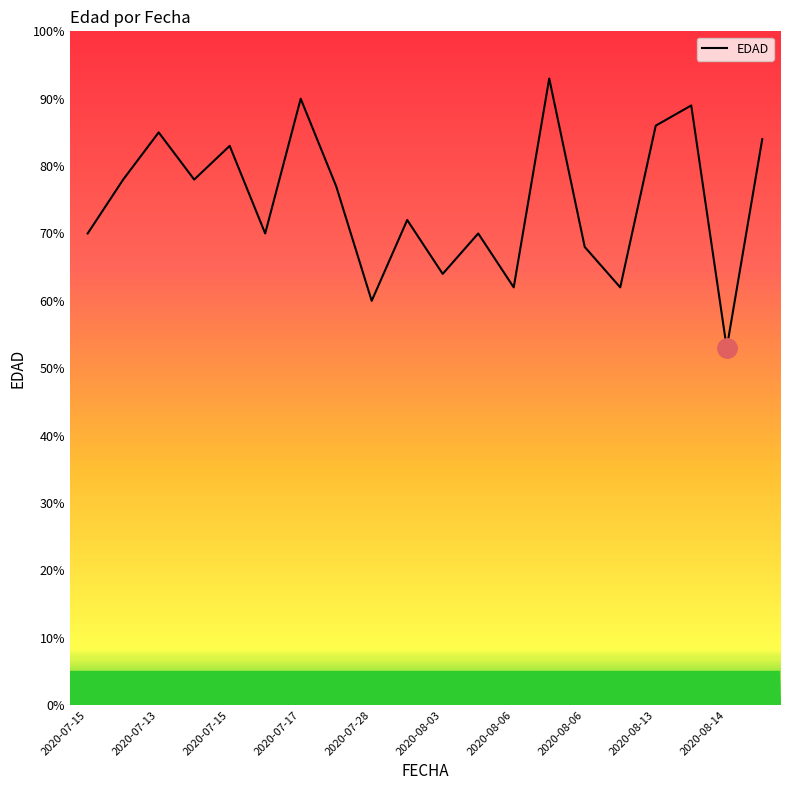

What is the difference between the maximum and minimum values?

40